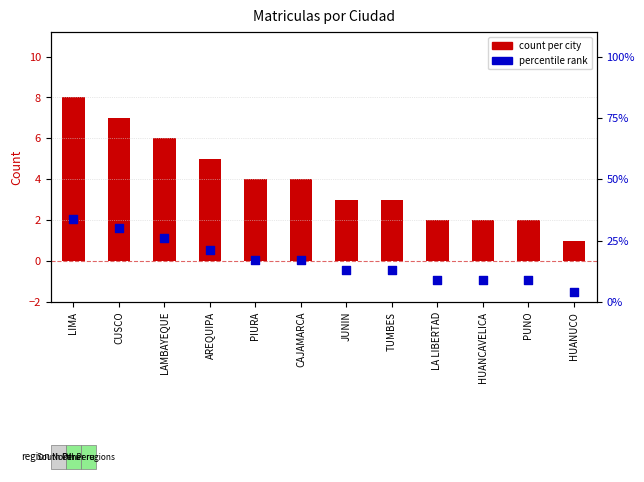

Which series has the largest total across all categories?

percentile rank